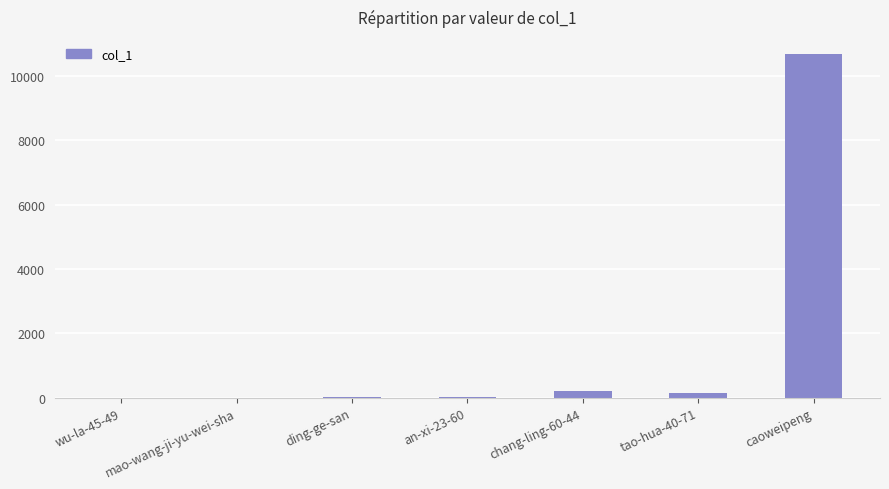

What is the sum of all values?

11071